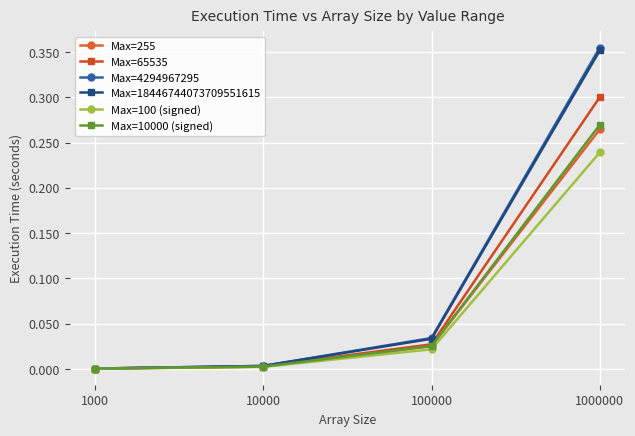

Which series has the widest spread of values?

Max=4294967295